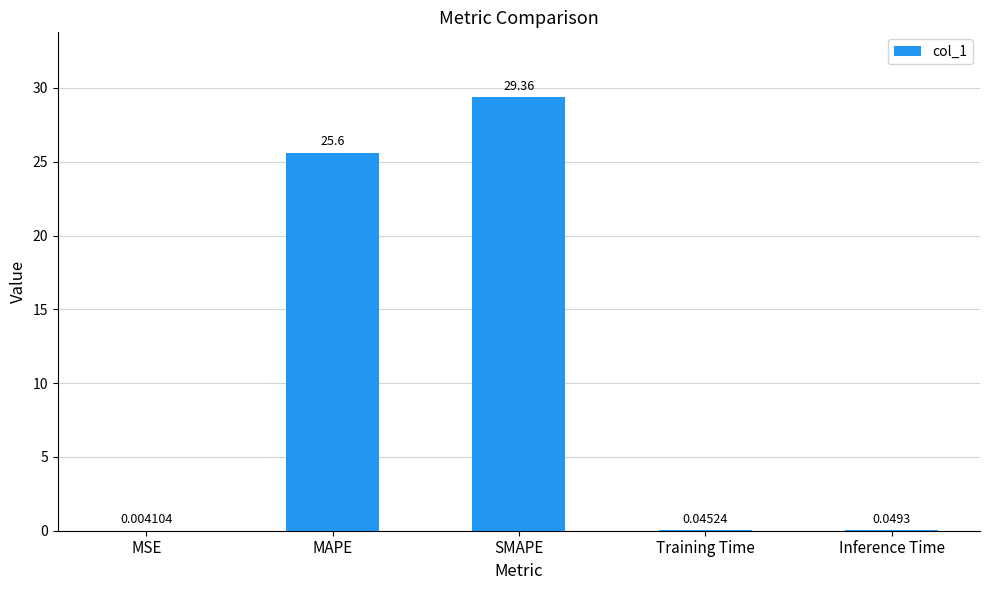

At which label is the value closest to 14?

MAPE